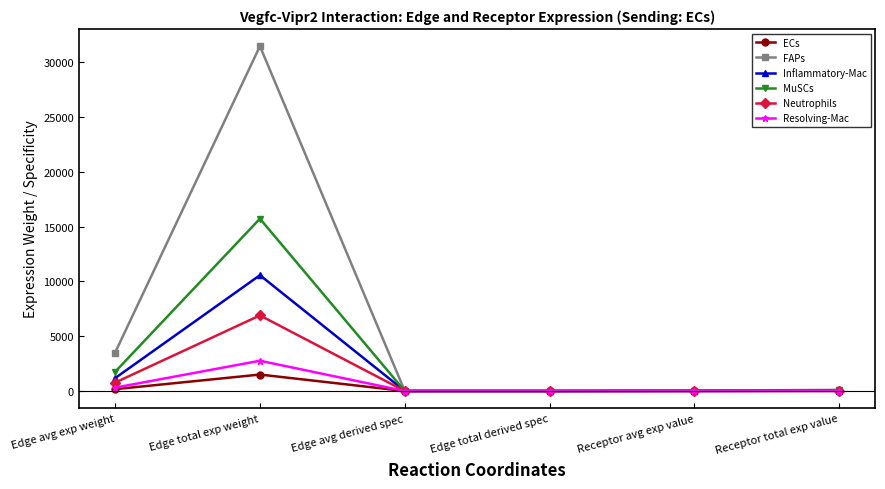

True or false: MuSCs has a value of 0.1 at Edge avg derived spec.

True